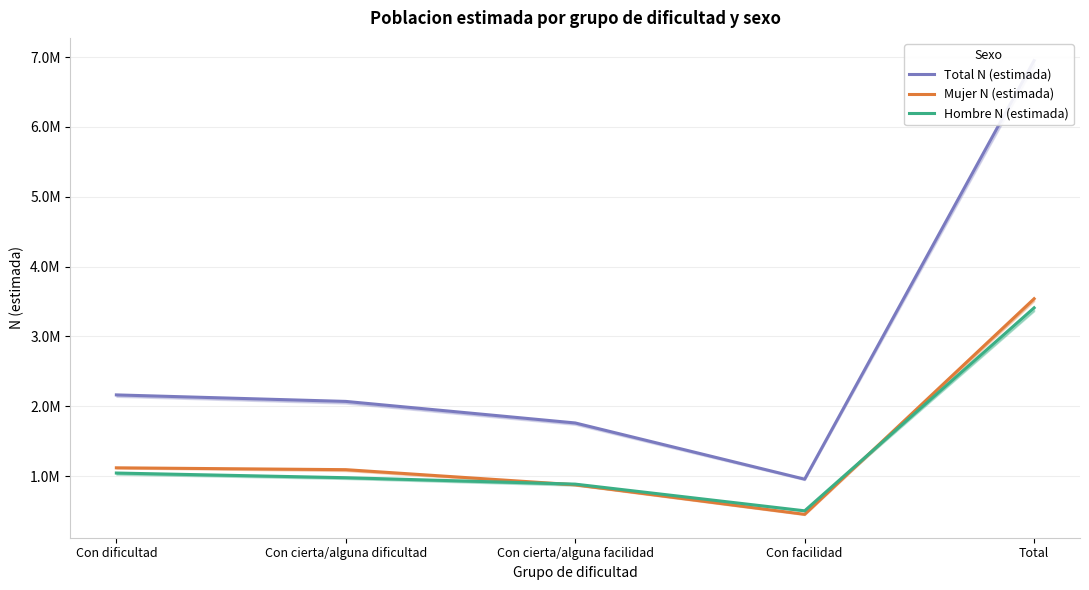

What position from the left is Con cierta/alguna facilidad?

3